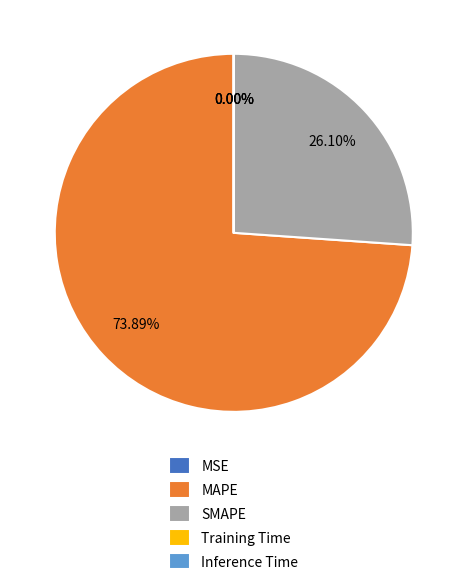

The MAPE slice represents 62% of the pie. True or false?

False